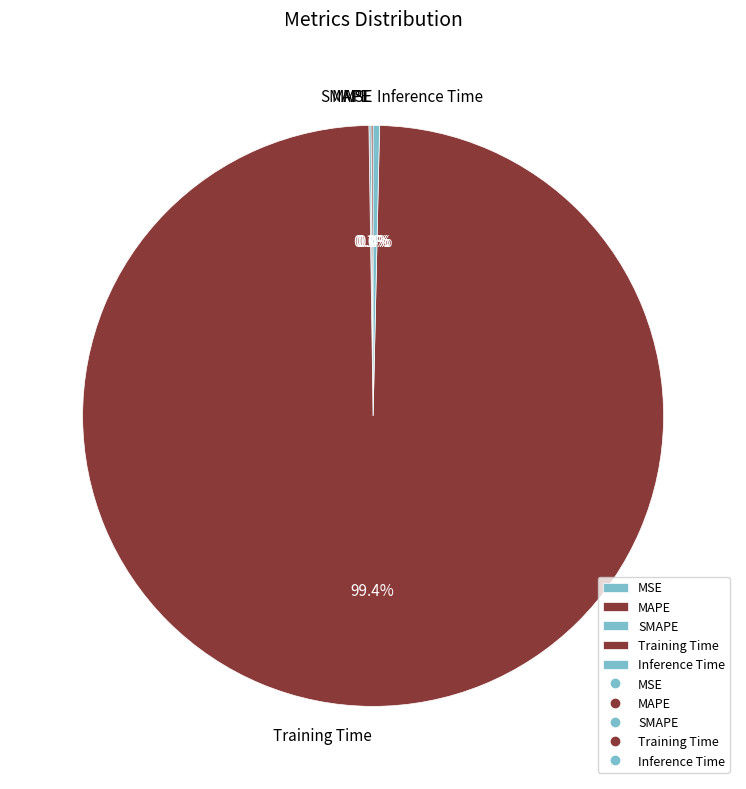

To the nearest percent, what is the average slice percentage?

20%